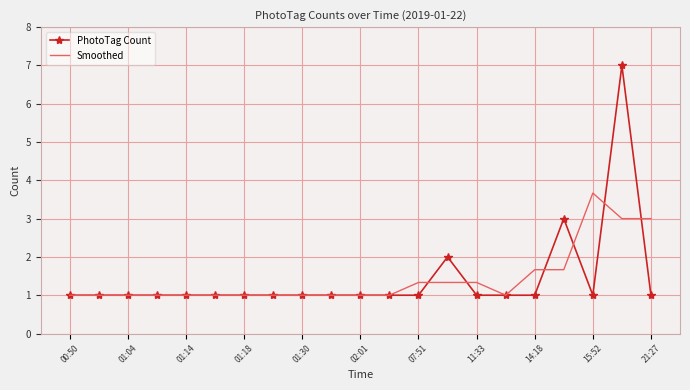

Which series has the widest spread of values?

PhotoTag Count